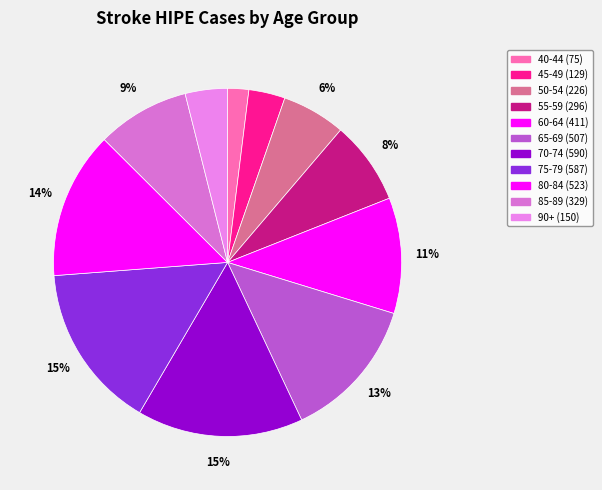

Is it true that 55-59 is 8% of the pie?

True